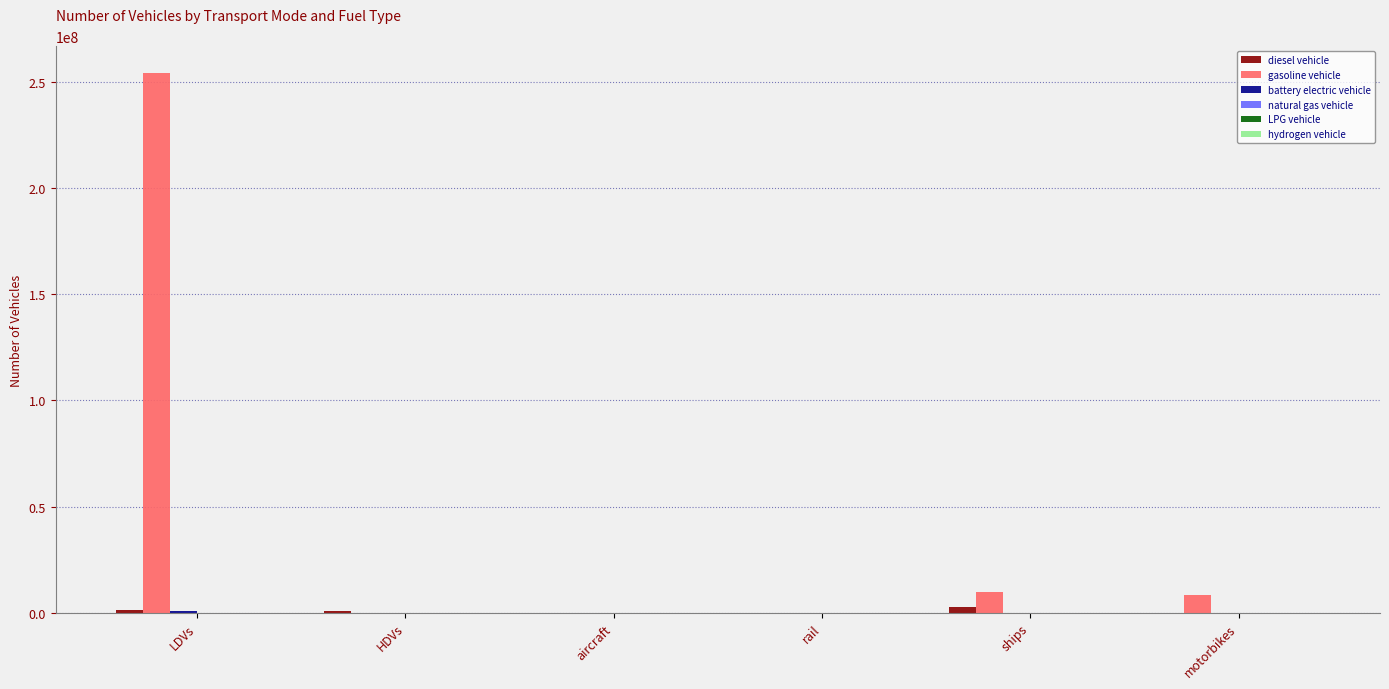

How many groups of bars are there?

6